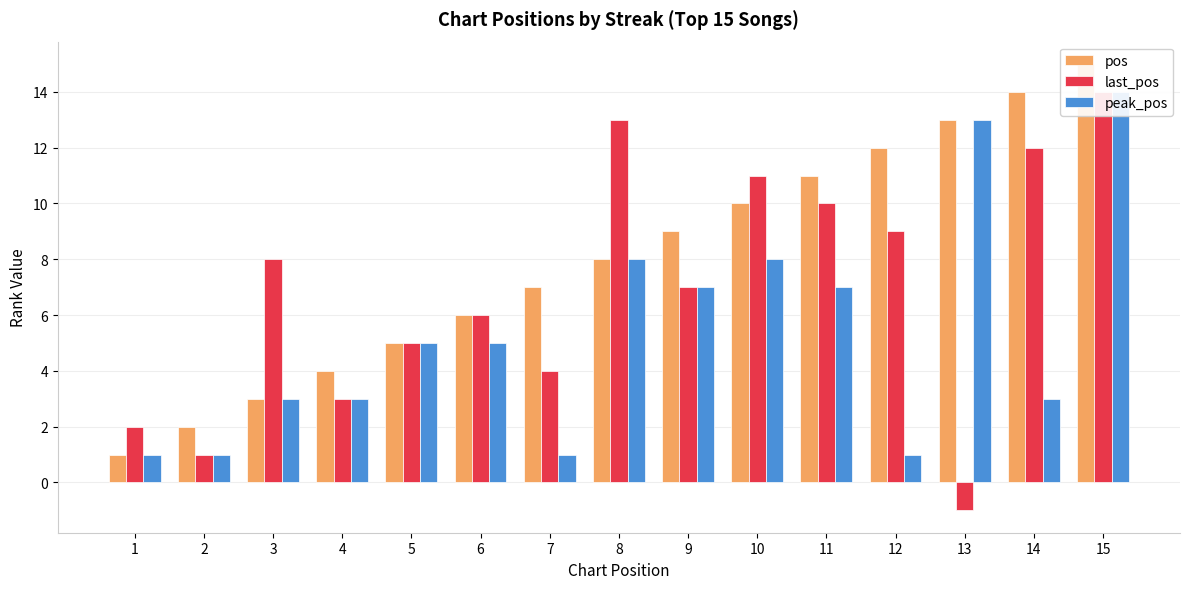

Are the bars grouped side by side (vs. stacked)?

Yes